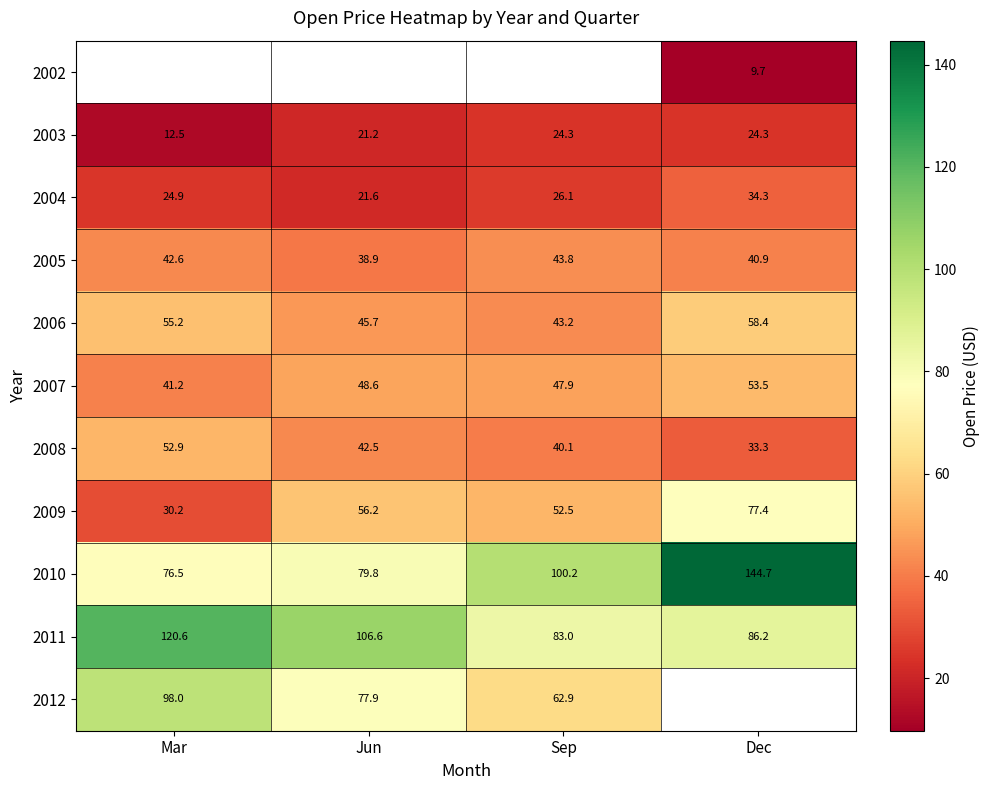

Where is 2010 nearest to the value 110?

Sep